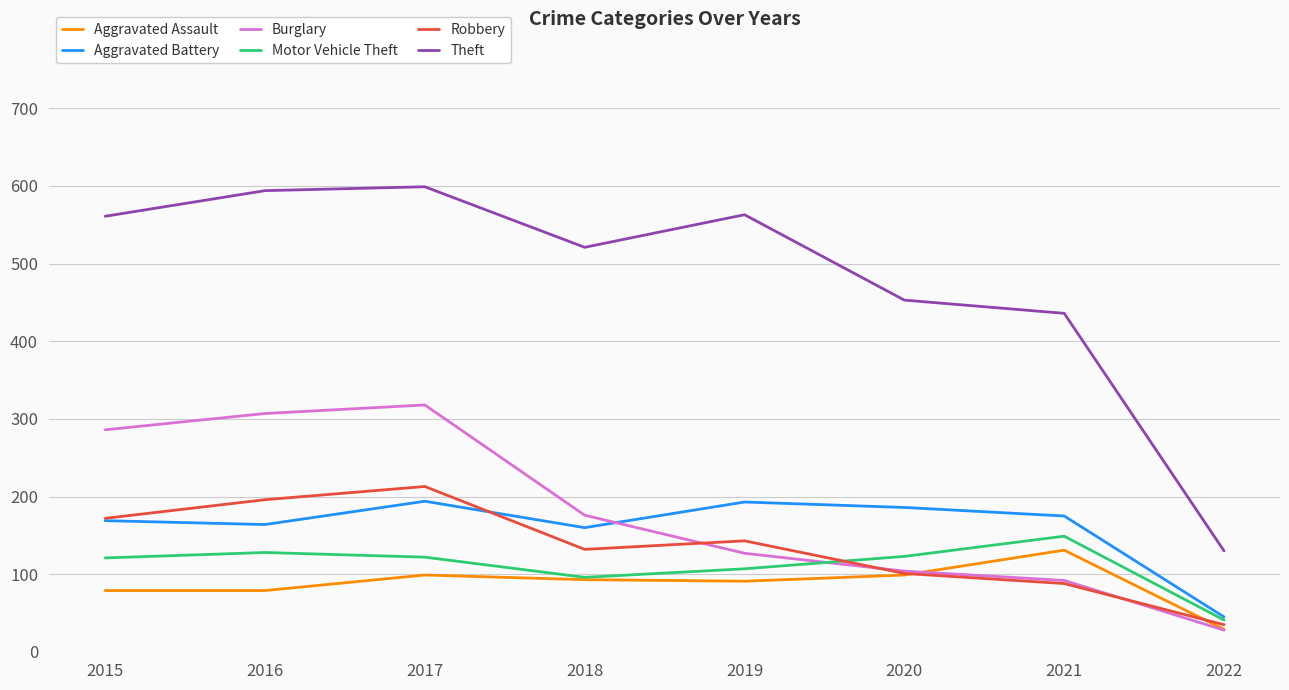

What is the lowest value of the Burglary series?

28